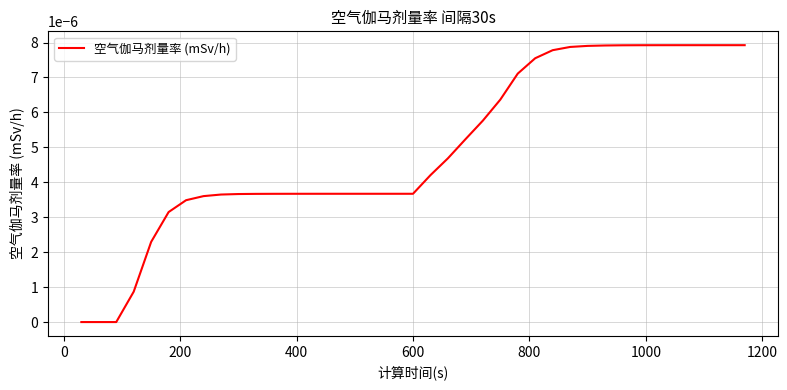

Does the chart have visible grid lines?

Yes